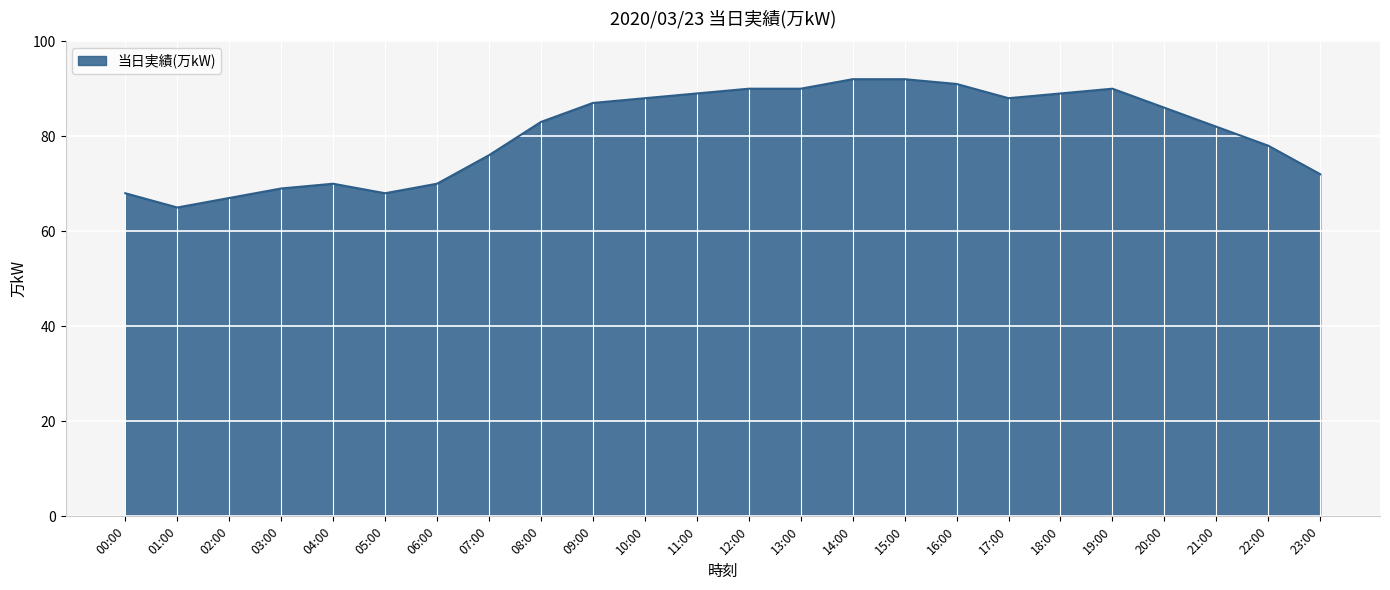

What value does the data have at 20:00, to the nearest 5?

85